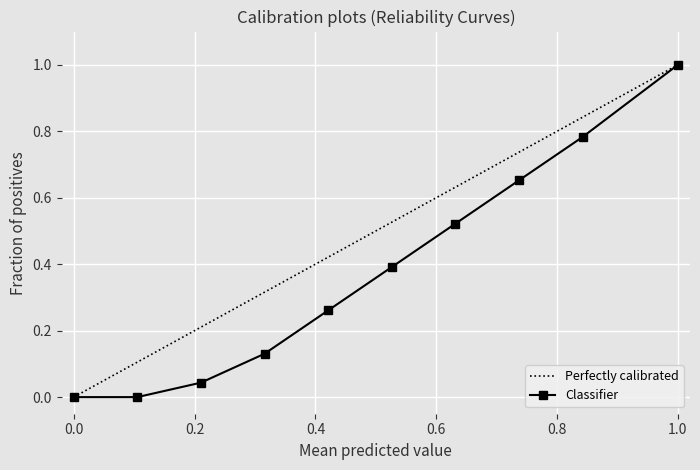

List the series in order of their overall mean, lowest first.

Classifier, Perfectly calibrated